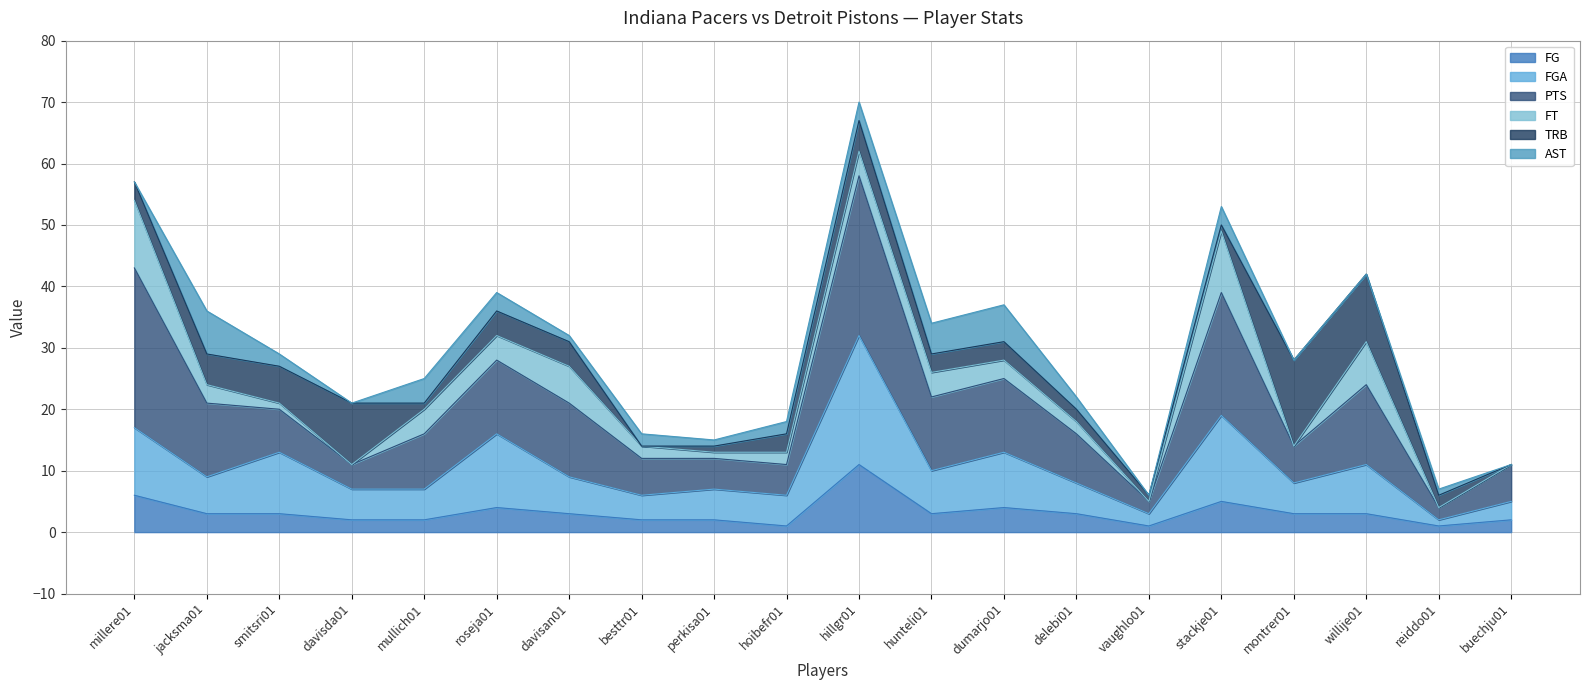

Which category has the highest value in the PTS series?

hillgr01